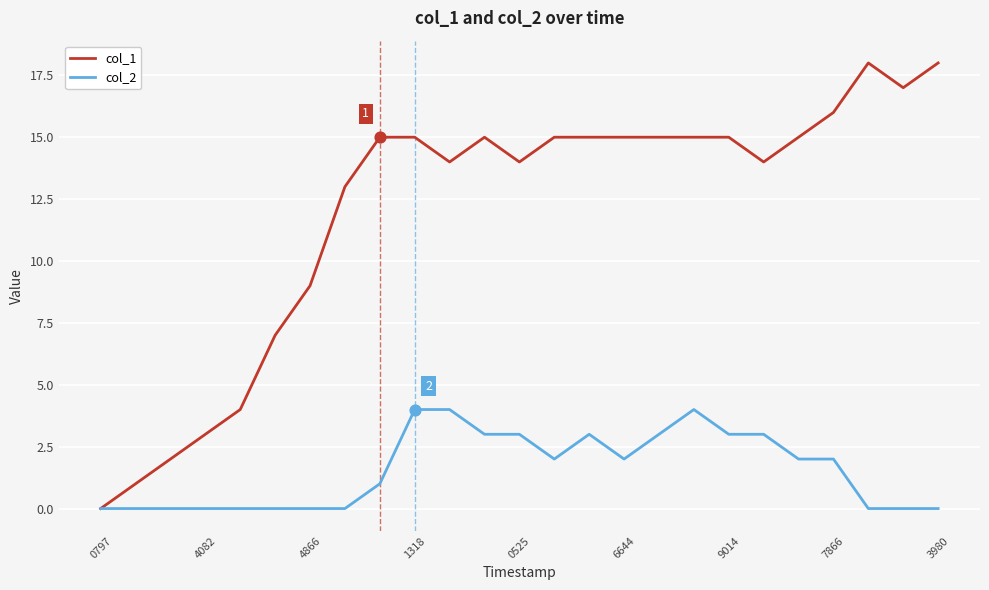

Which series has the widest spread of values?

col_1